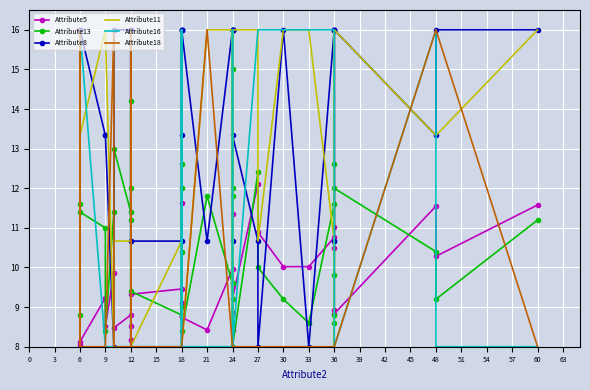

What is the difference between the second highest and second lowest values in the Attribute13 series?

6.6